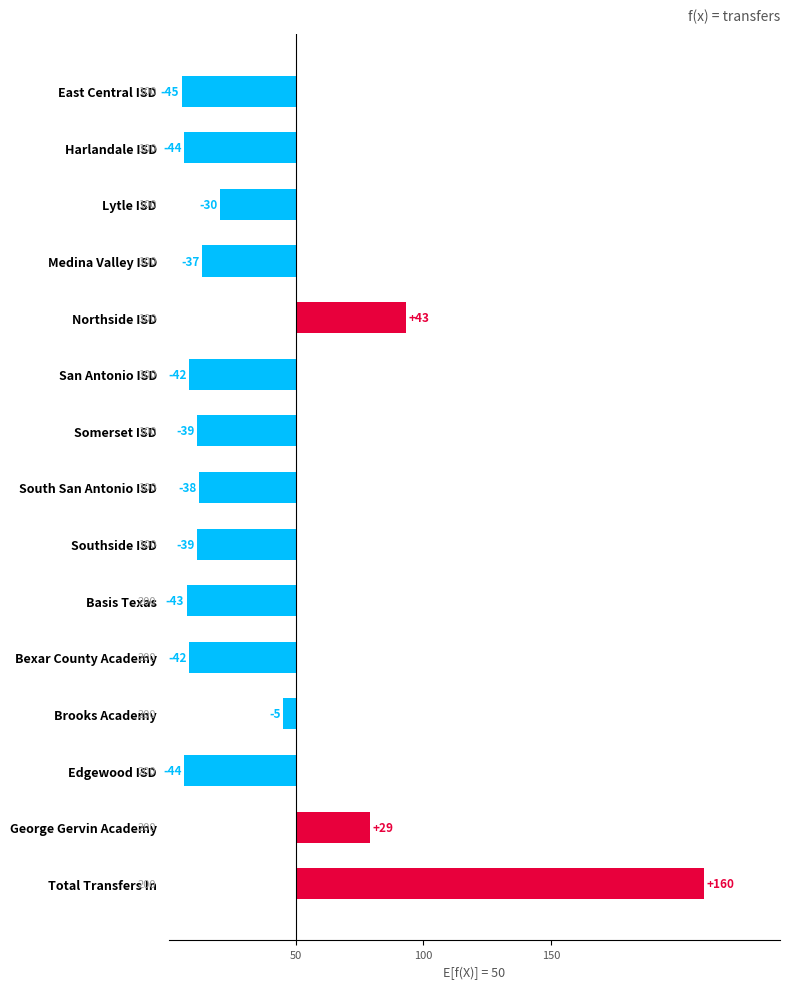

Reading right to left, extract all data points from this chart.

160	29	-44	-5	-42	-43	-39	-38	-39	-42	43	-37	-30	-44	-45